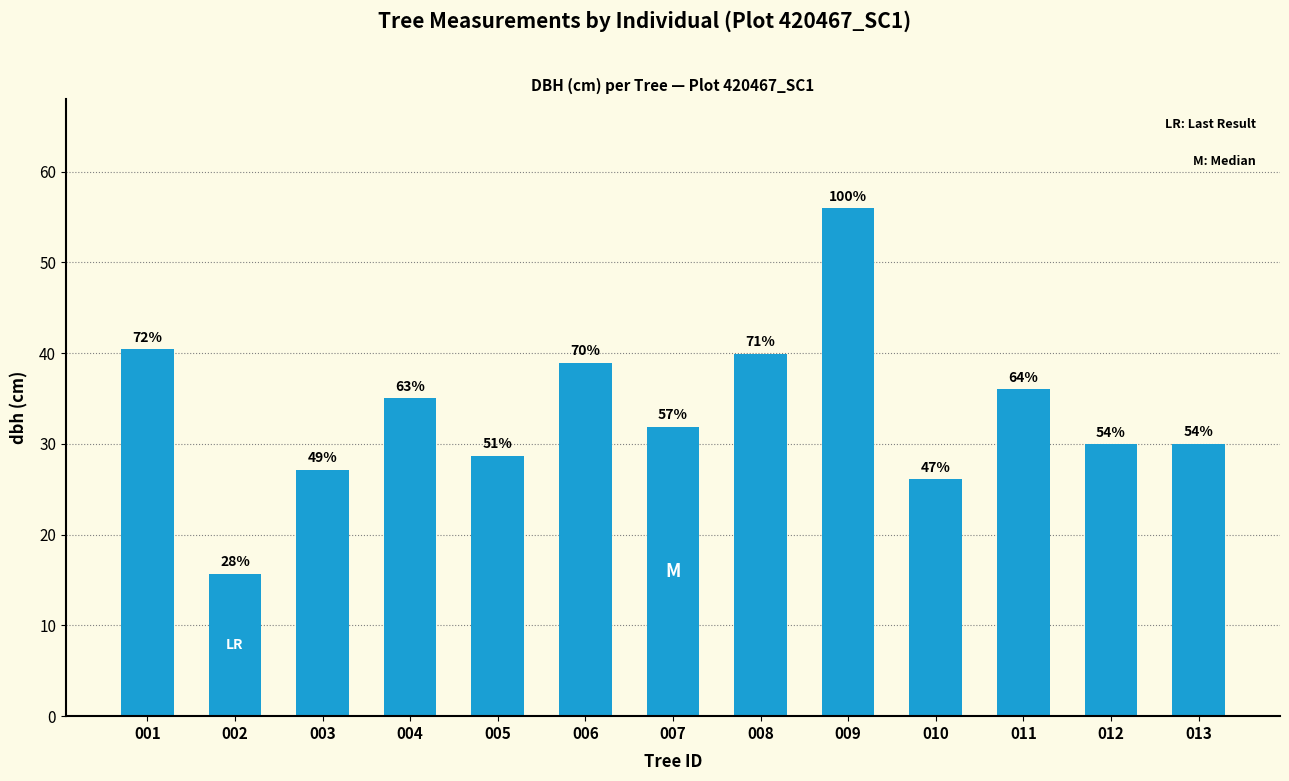

True or false: the data shows 40.5 at 001.

True